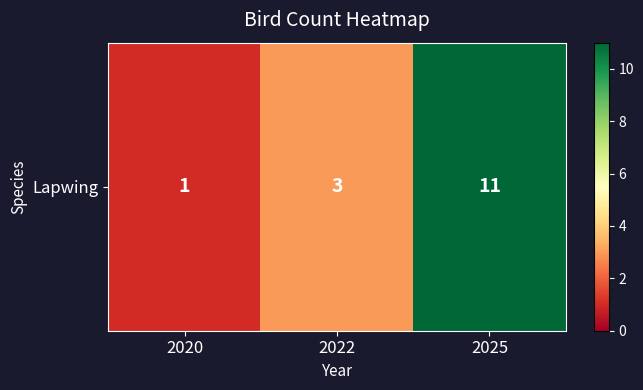

The chart shows a value of 3 at 2022. True or false?

True